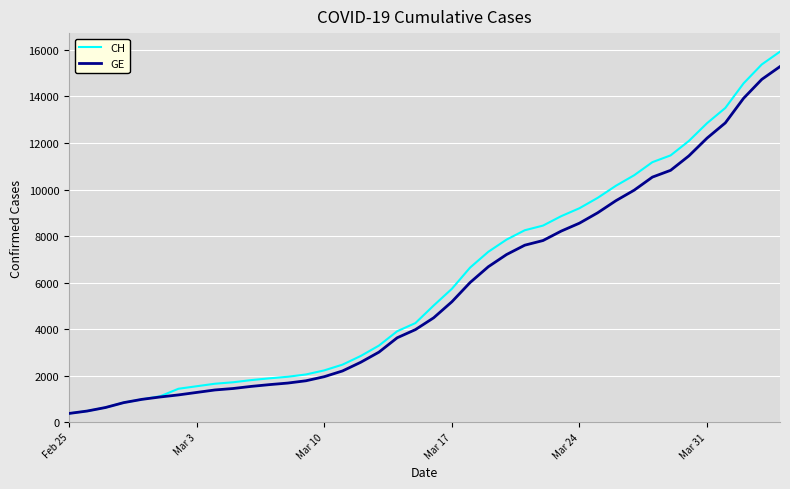

Count the number of data series in this chart.

2